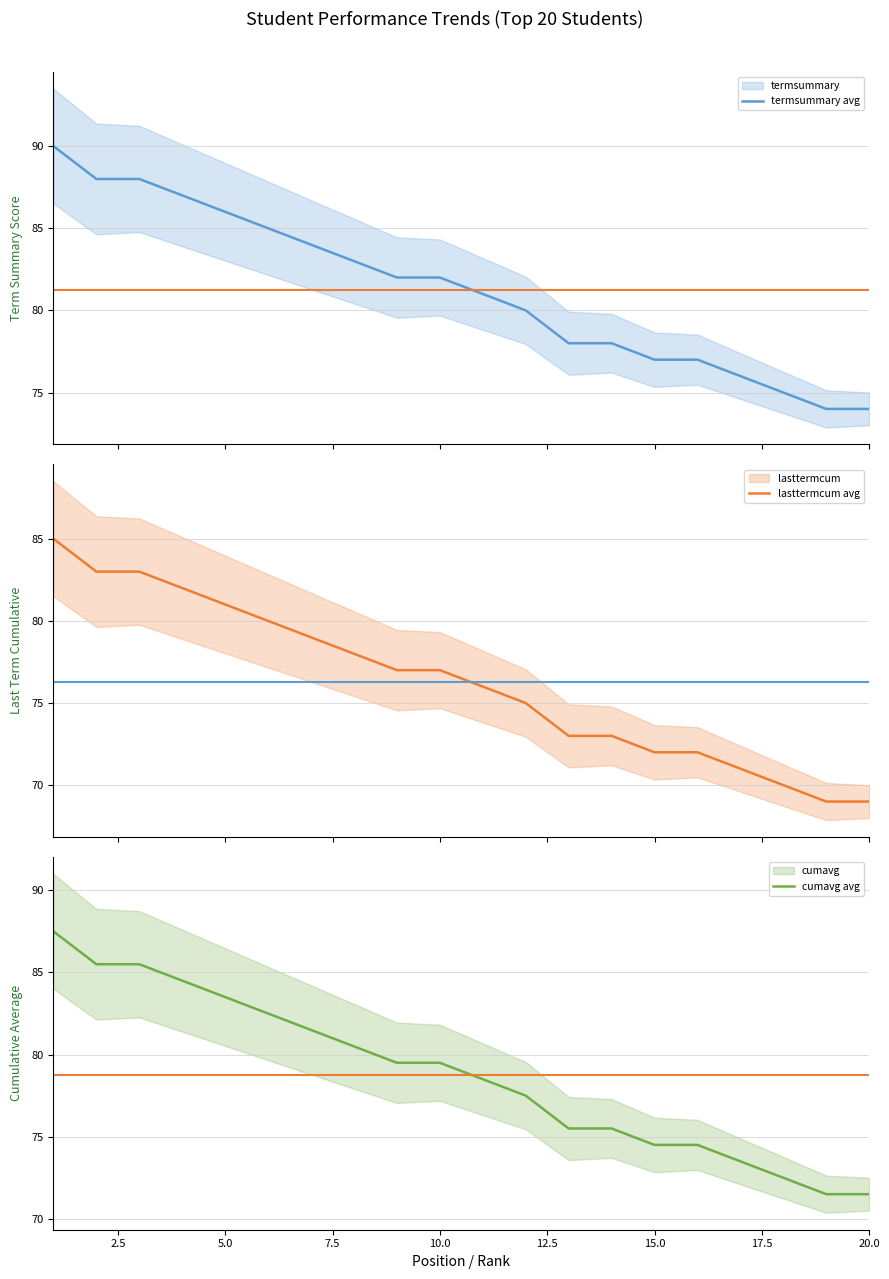

How many values in the termsummary series exceed 82?

8